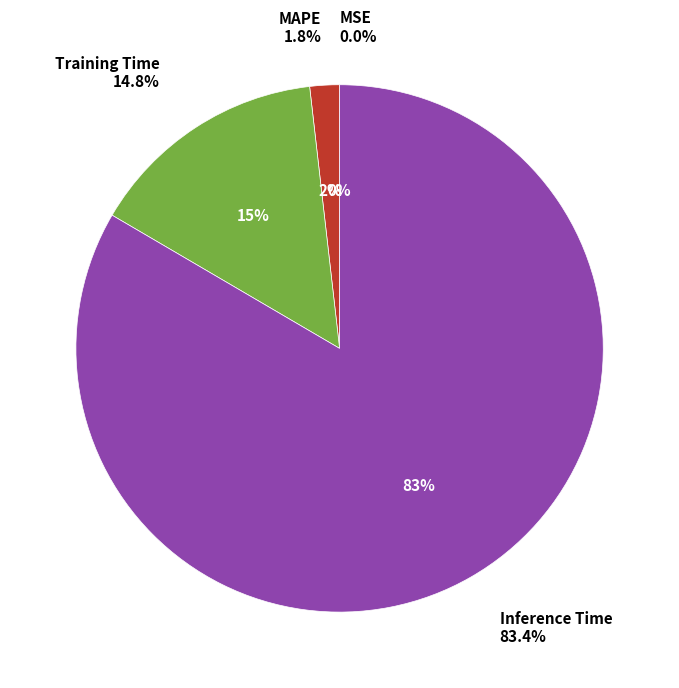

What is the total percentage of Training Time and MAPE?

16.6%